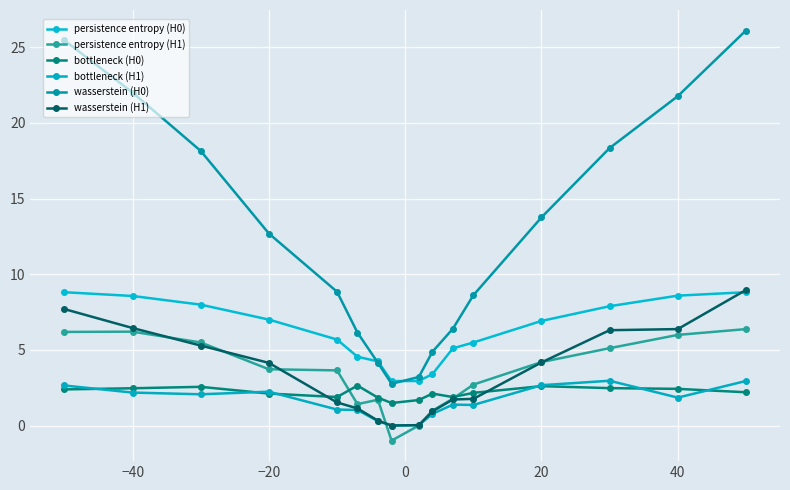

How many values in the wasserstein (H0) series are below 12?

8